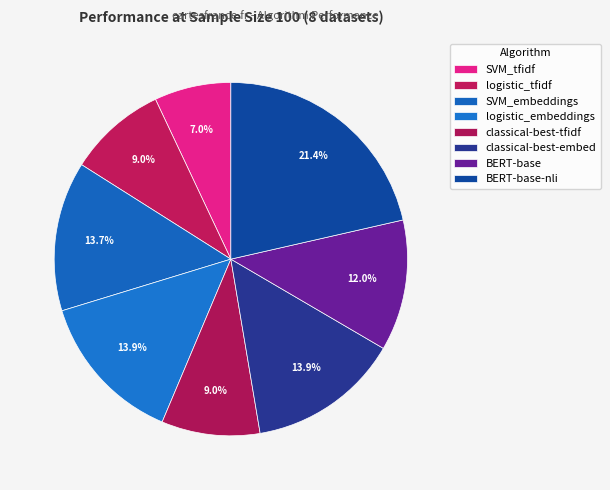

Count the number of slices in the pie.

8